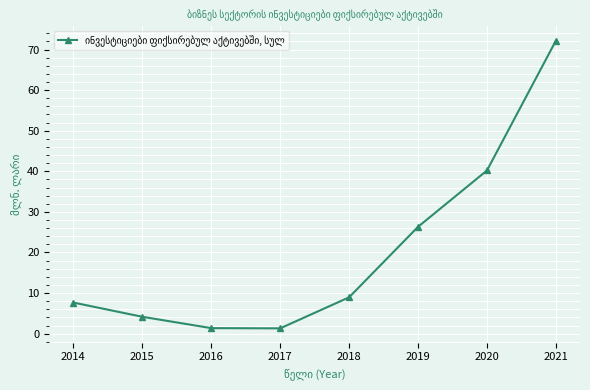

What is the ratio of the value at 2020 to the value at 2017?

30.9